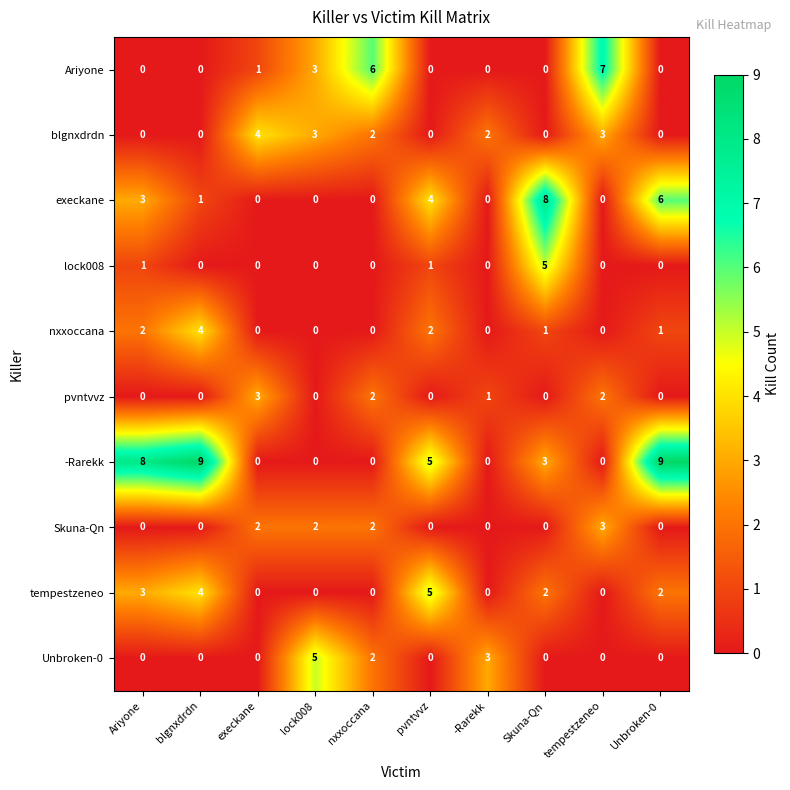

What is the difference between the second highest and minimum values in the execkane series?

6